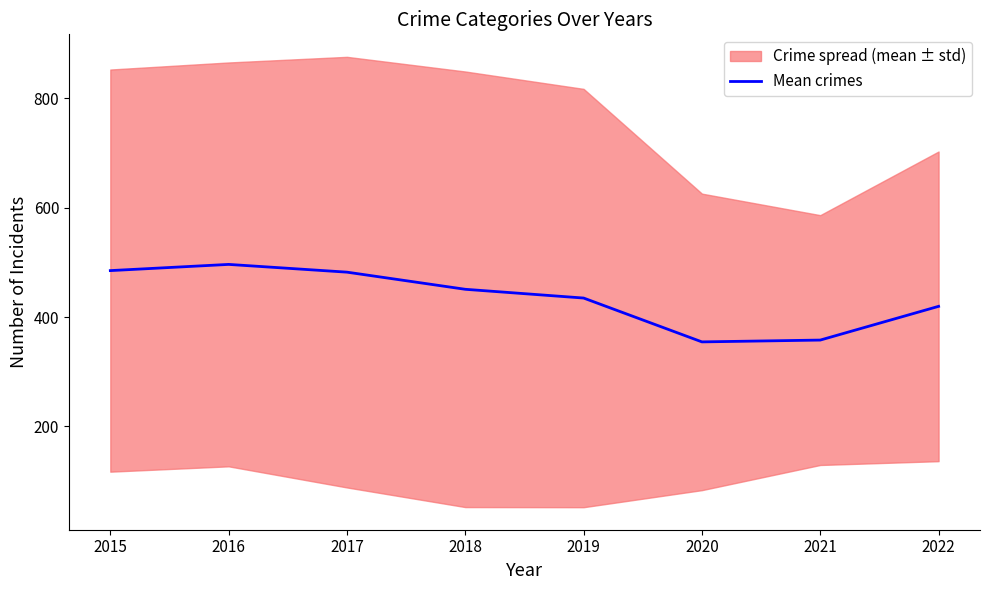

Reading left to right, extract all data points from this chart.

485.0	496.3	482.2	450.8	434.8	354.7	358.0	419.7